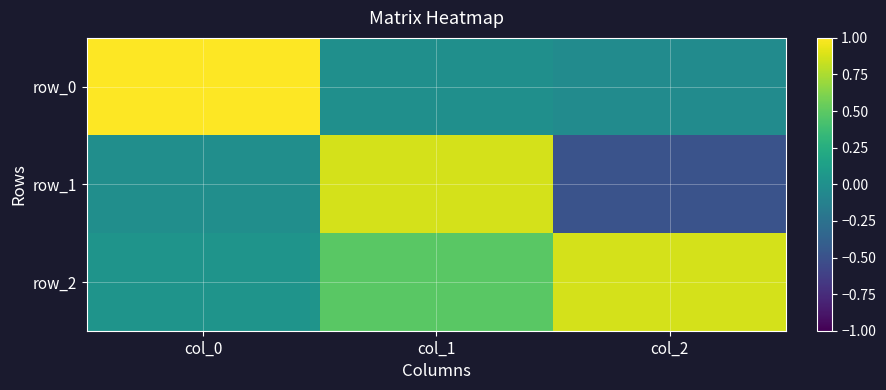

How many data points in row_1 are above 0?

1